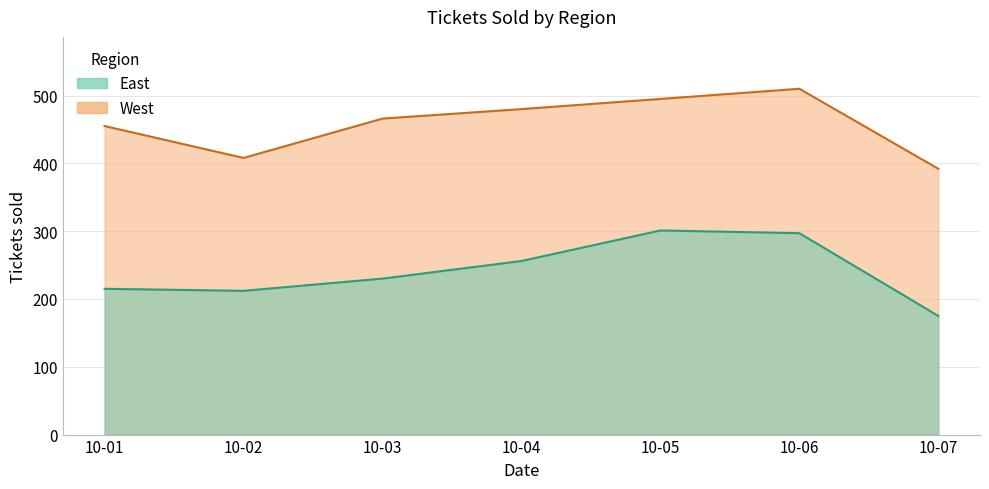

Reading right to left, list all the values displayed in this chart.

East: 175	297	301	256	230	212	215
West: 392	510	495	480	466	408	455